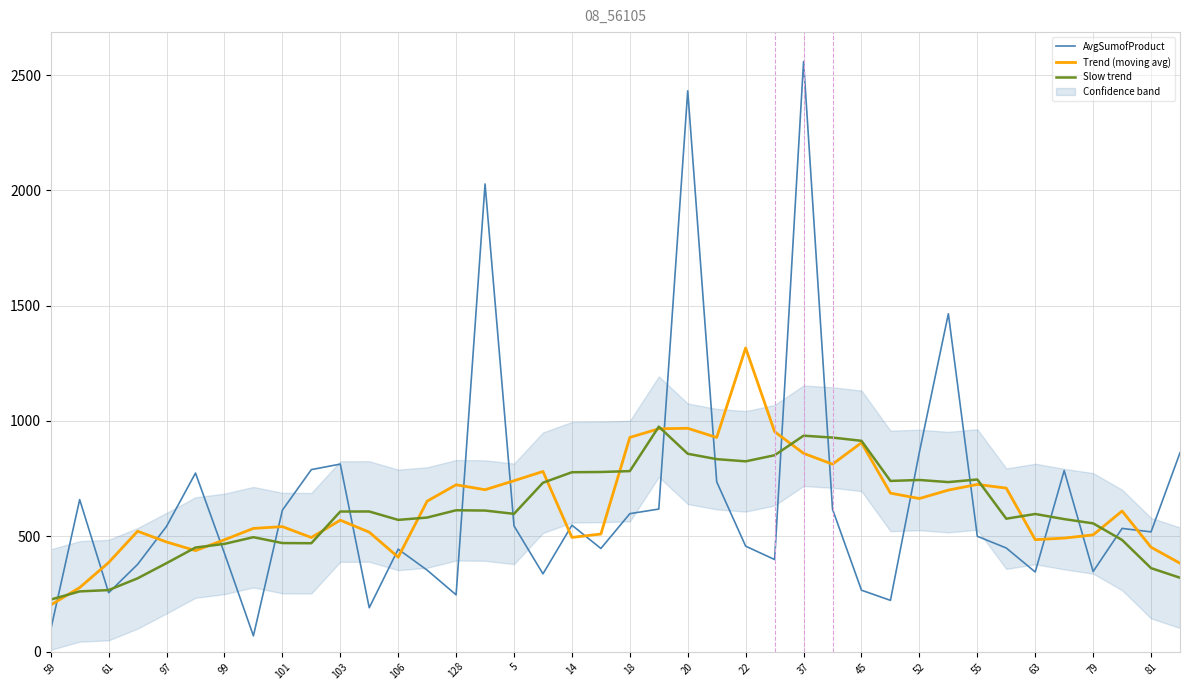

The Slow trend series shows 975.3 at 21. True or false?

True